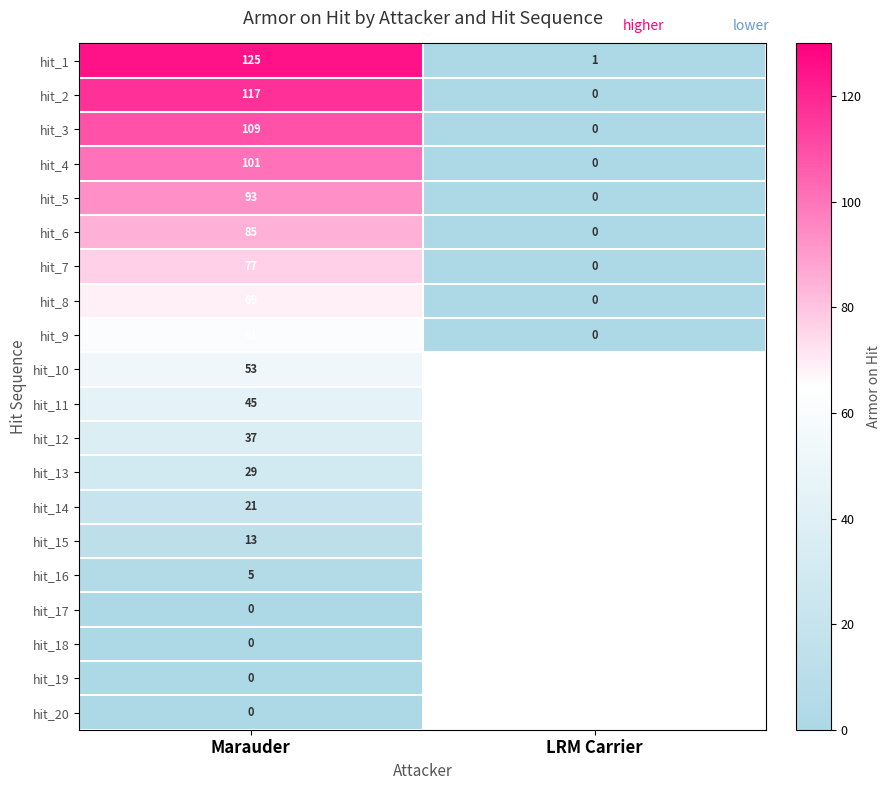

Is the value of hit_8 at LRM Carrier greater than the value of hit_2 at Marauder?

No